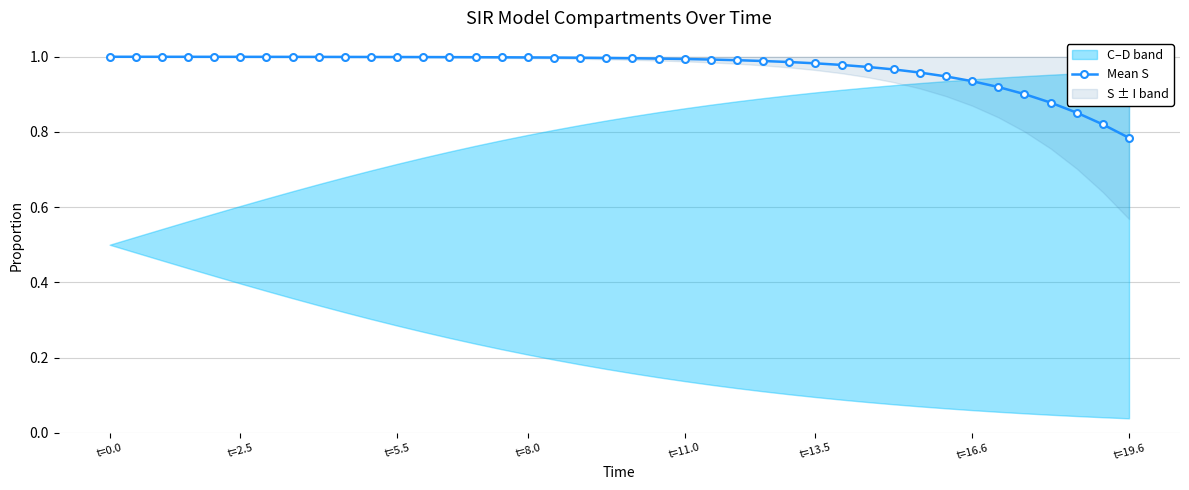

The value of Mean S at t=13.5 is 0.4. True or false?

False